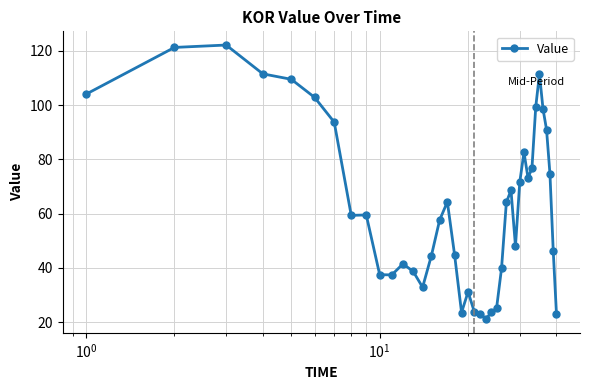

What is the value of the 35th point from the left?

111.4